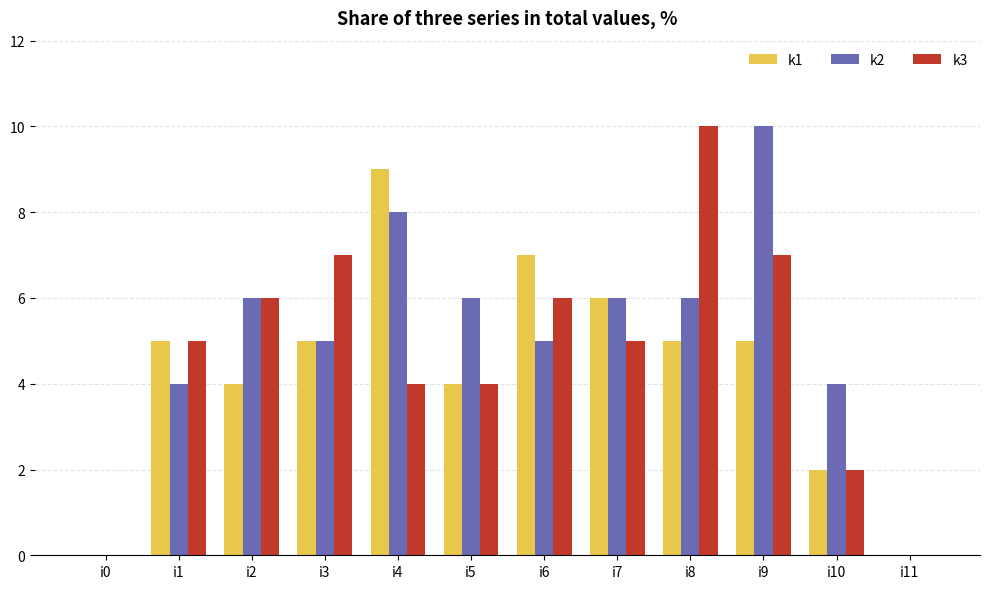

What is the total value across all series at i1?

14